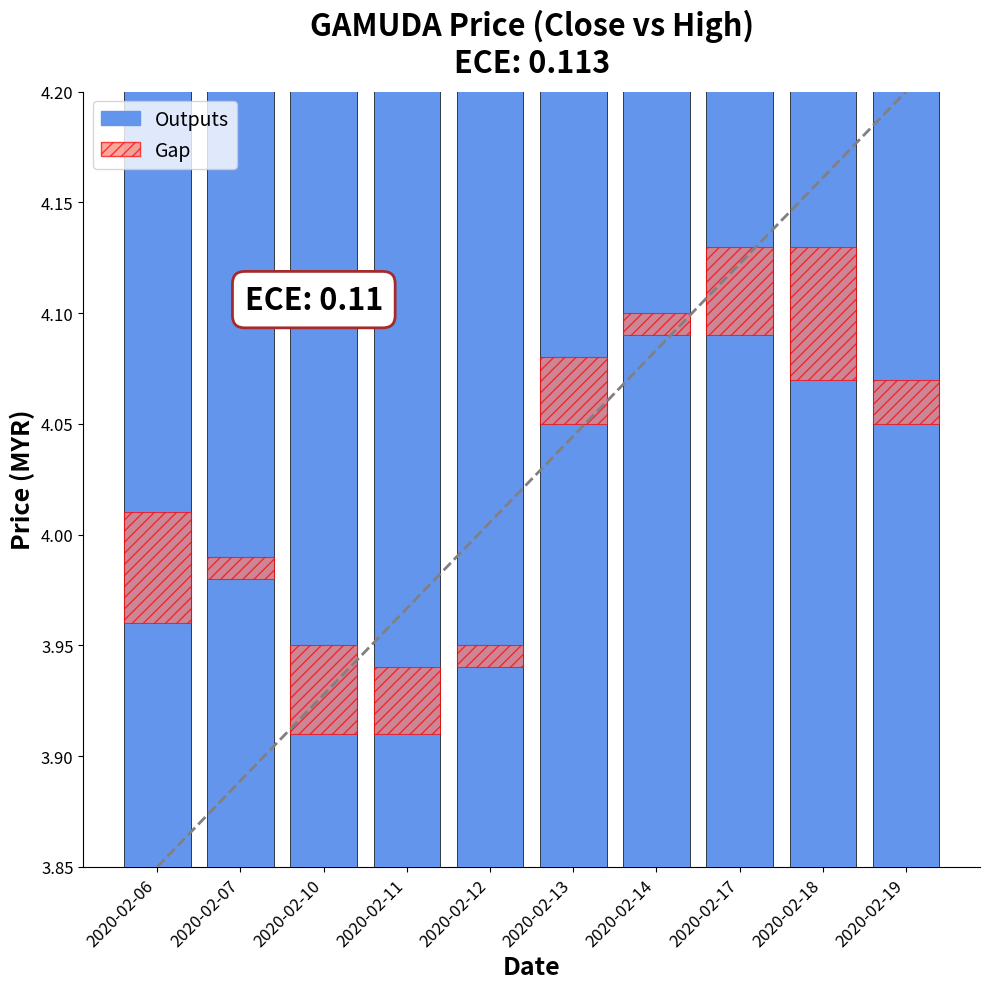

Rank the categories by Outputs value from lowest to highest.

2020-02-10, 2020-02-11, 2020-02-12, 2020-02-06, 2020-02-07, 2020-02-13, 2020-02-19, 2020-02-18, 2020-02-14, 2020-02-17